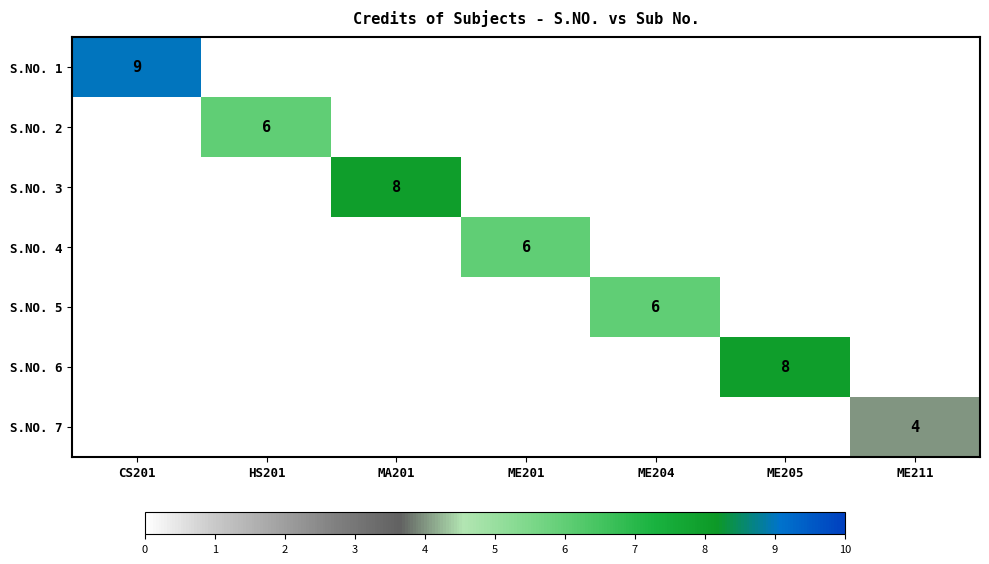

Between ME204 and HS201, which is larger?

ME204